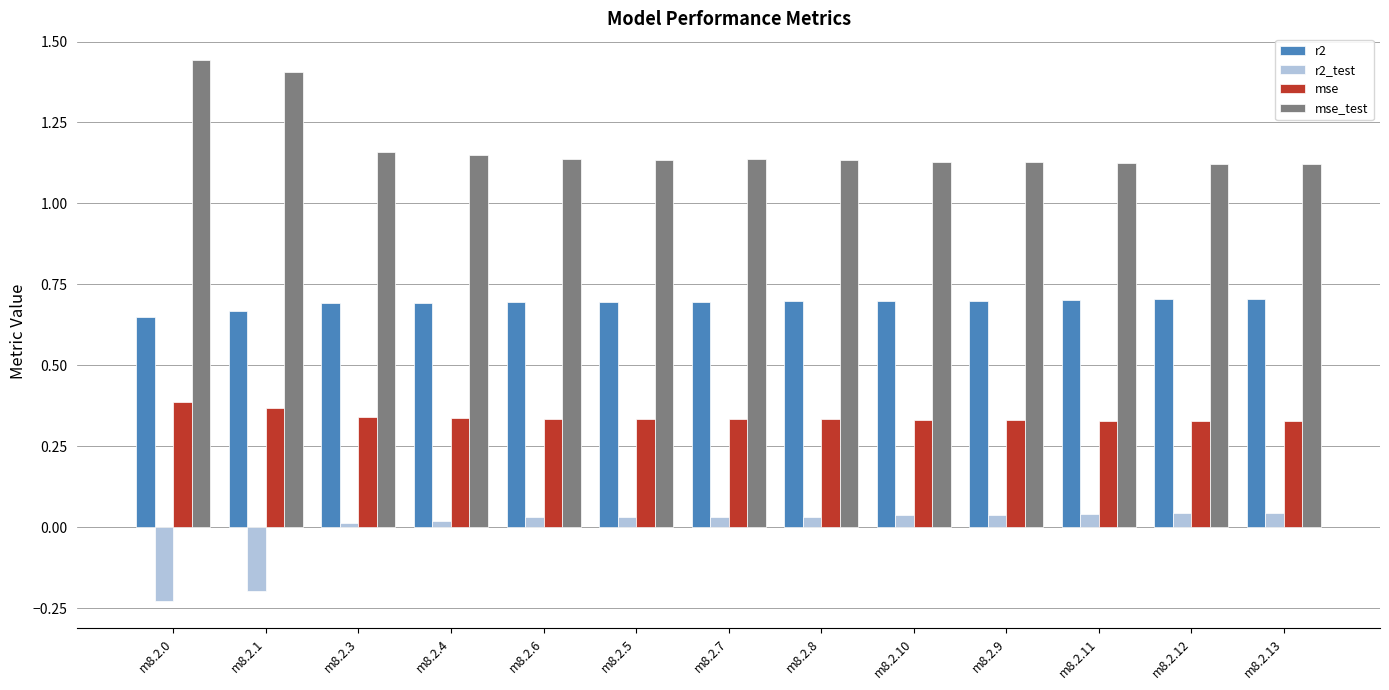

Which series has the largest total across all categories?

mse_test